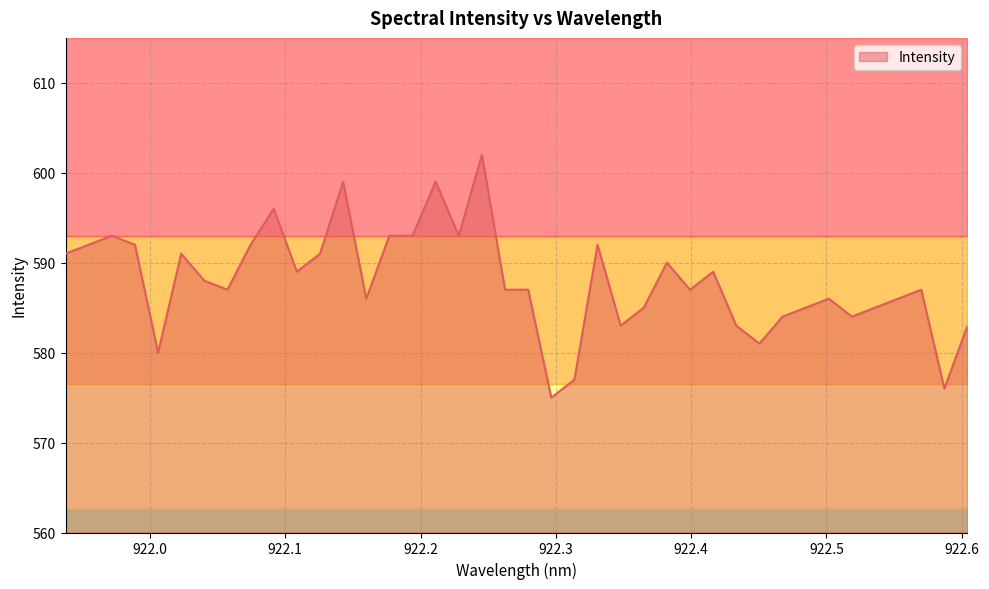

What is the maximum value for Intensity?

602